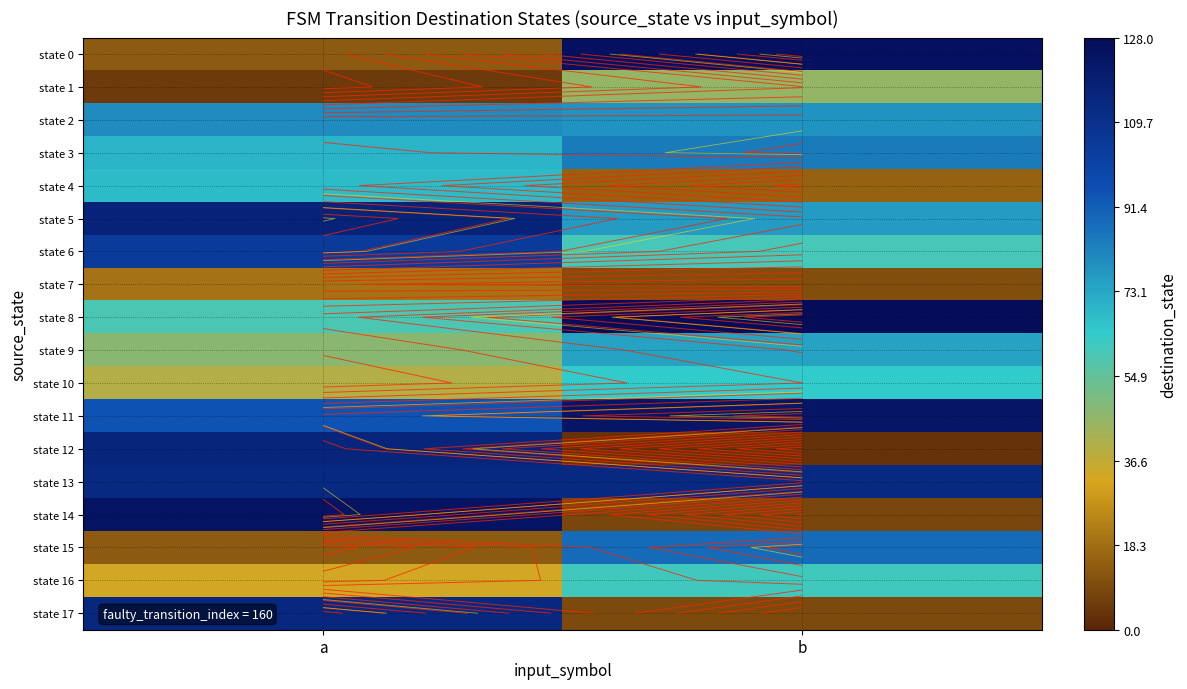

Where is state 14 nearest to the value 66?

a